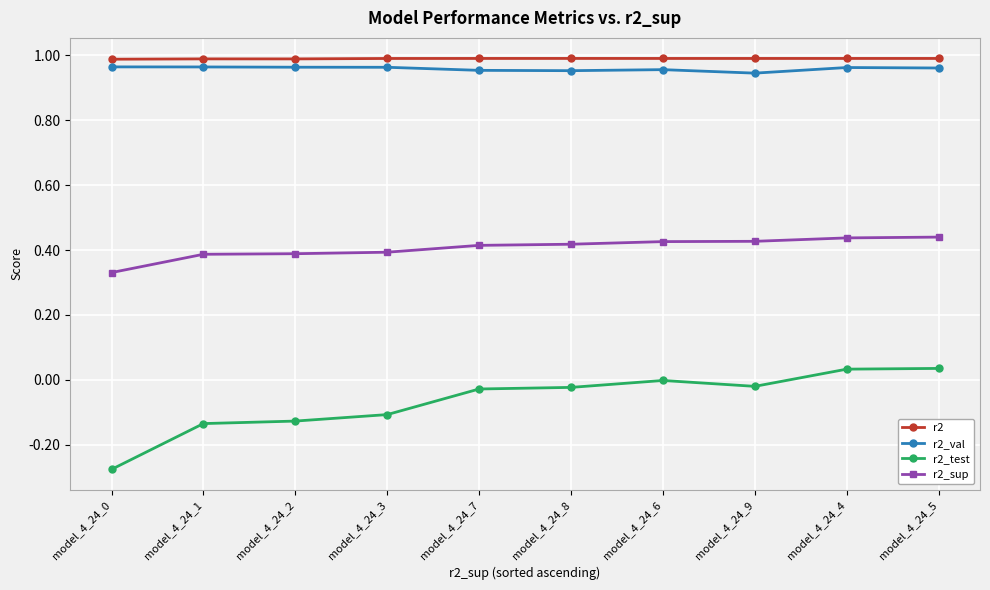

What is the total value across all series at model_4_24_4?

2.4